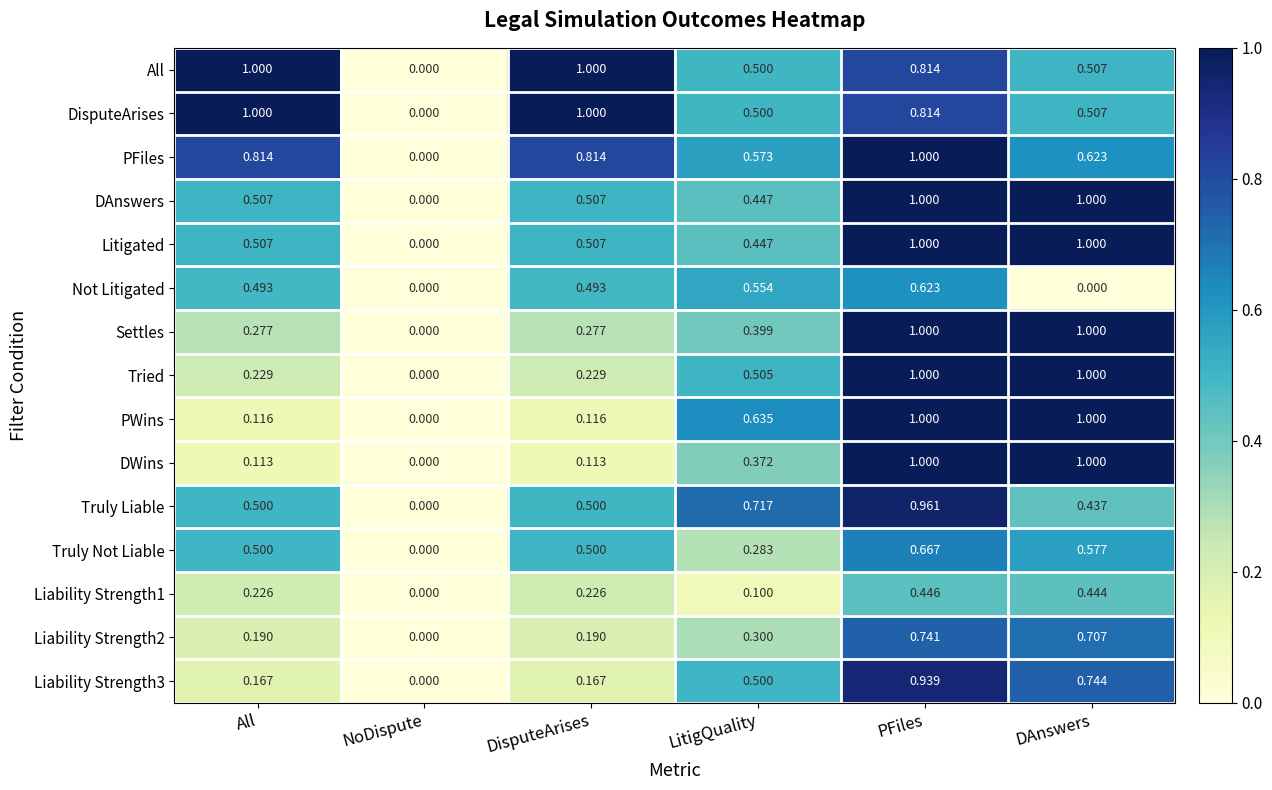

Which series has the largest total across all categories?

PFiles